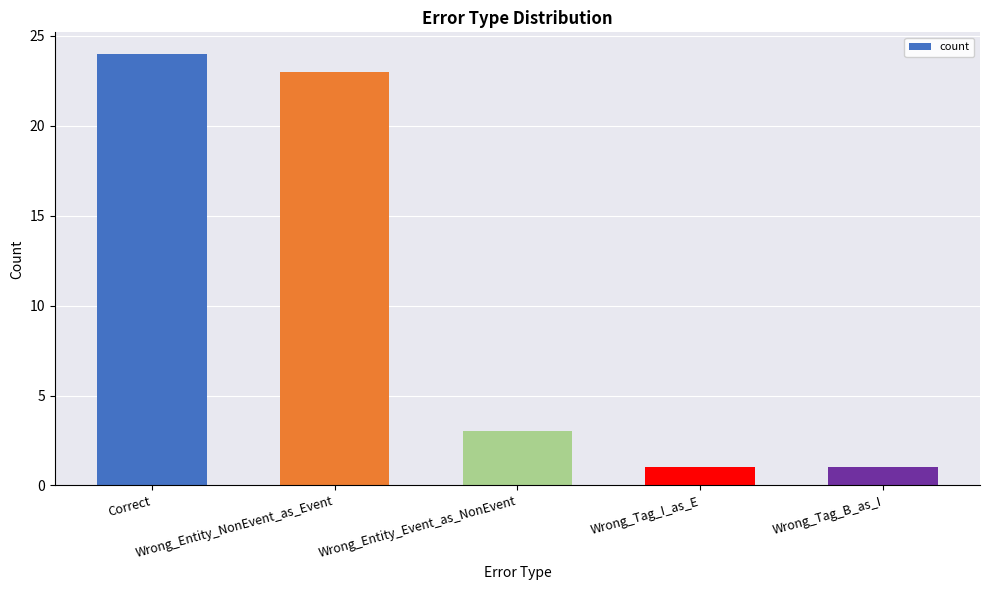

Reading right to left, list all the values displayed in this chart.

1	1	3	23	24